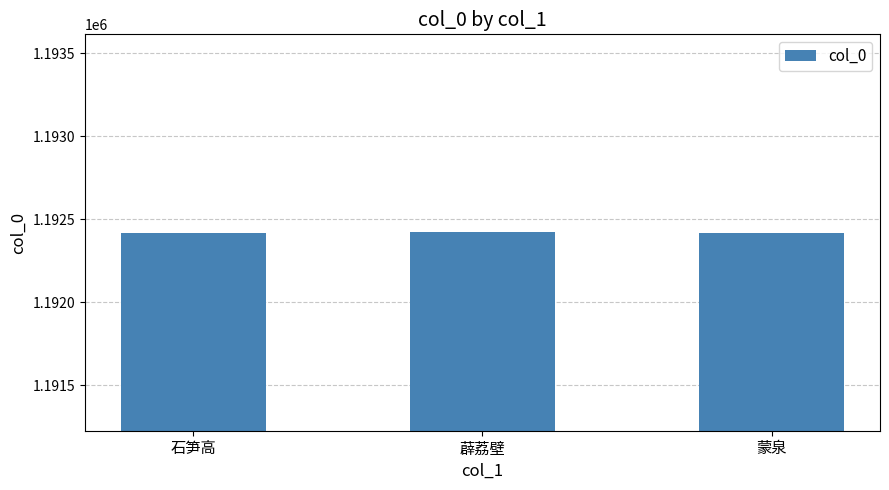

What is the approximate value at 薜荔壁?

1192420